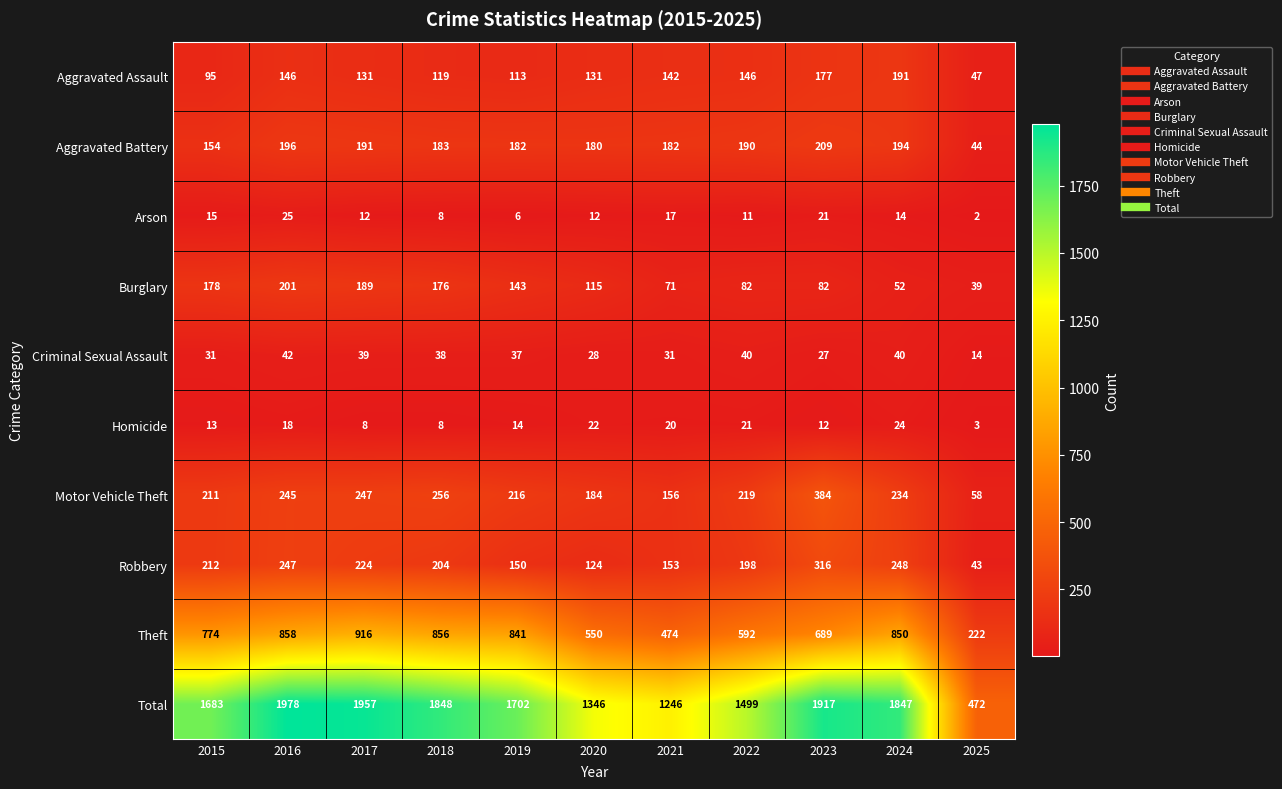

What is the greatest value displayed?

1978